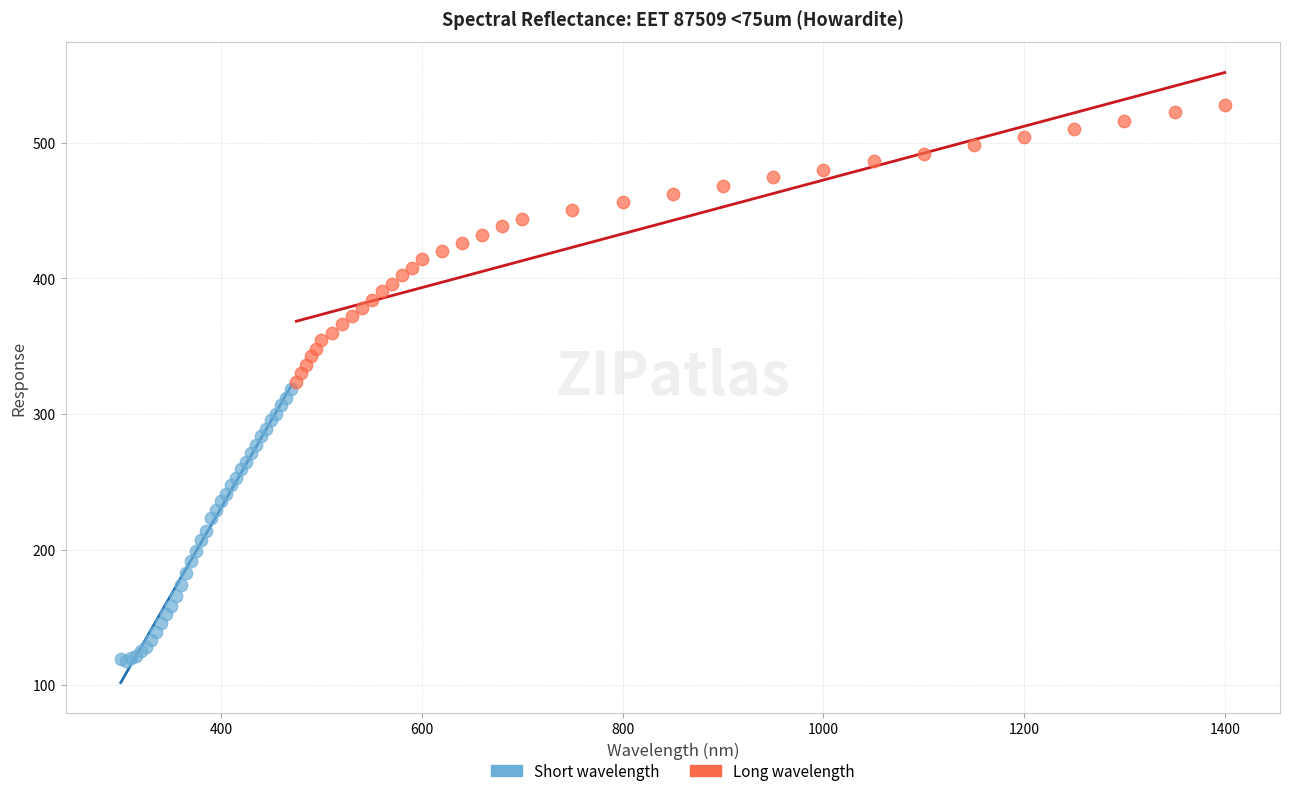

Which series contains the highest Y value?

Long wavelength